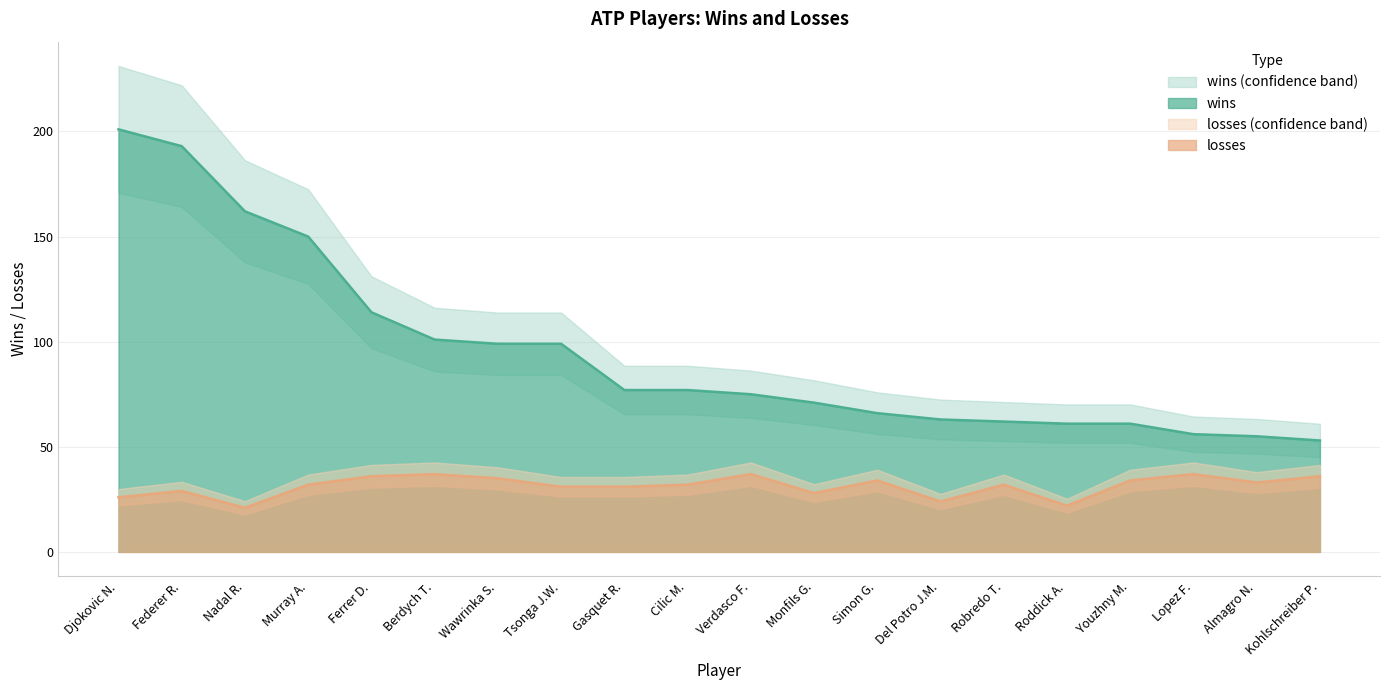

Rank the series at Roddick A. from highest to lowest value.

wins, losses